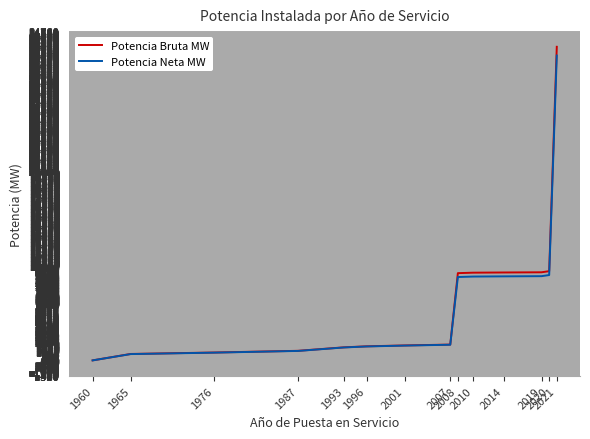

Which series changed the most between 1987 and 2001?

Potencia Bruta MW